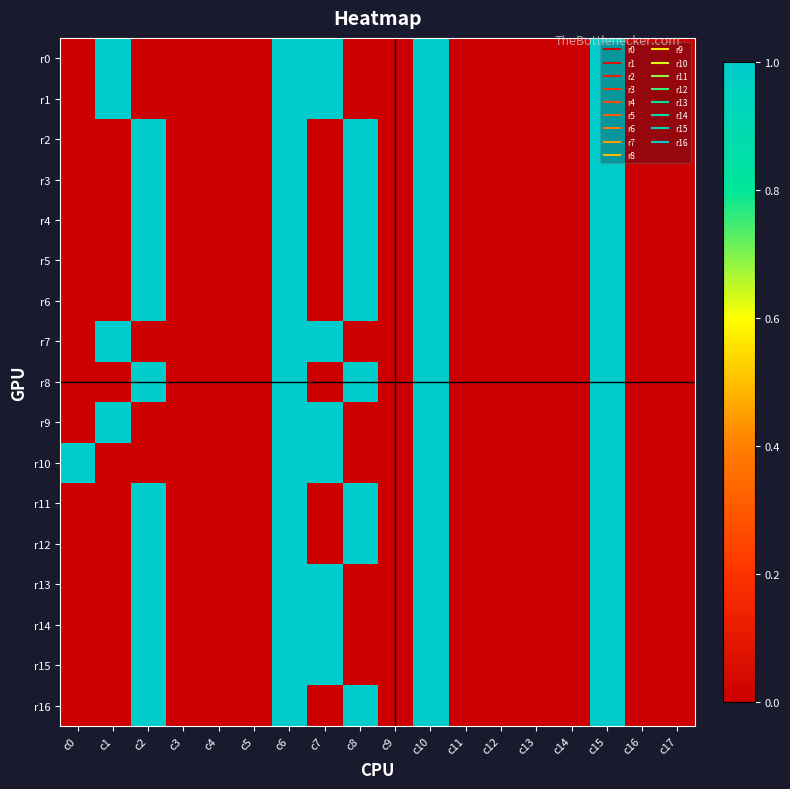

Which has a higher value, c12 or c5?

c12